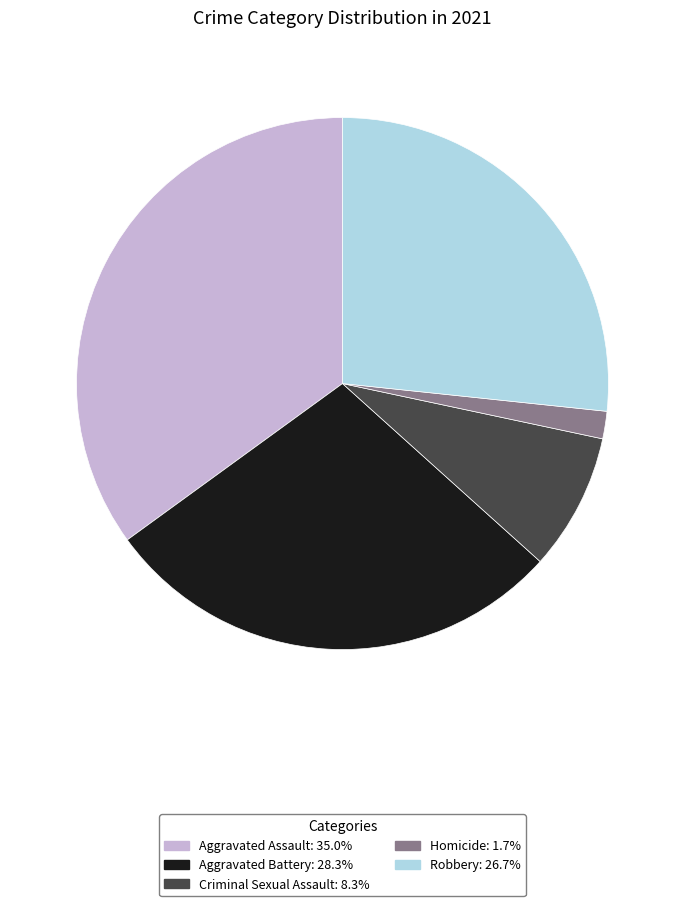

Is Criminal Sexual Assault the majority of the pie?

No